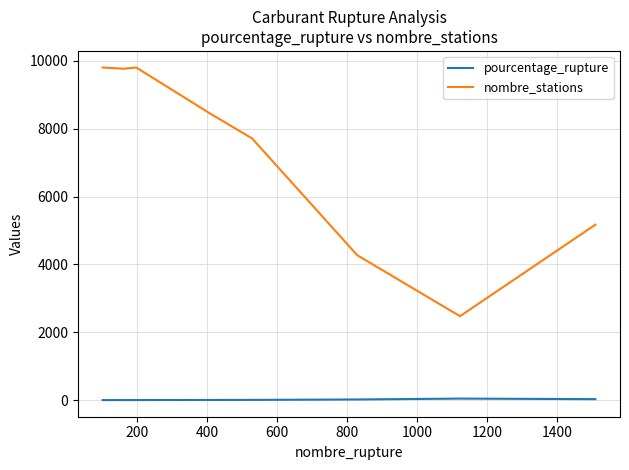

Which series has the largest range (max minus min)?

nombre_stations